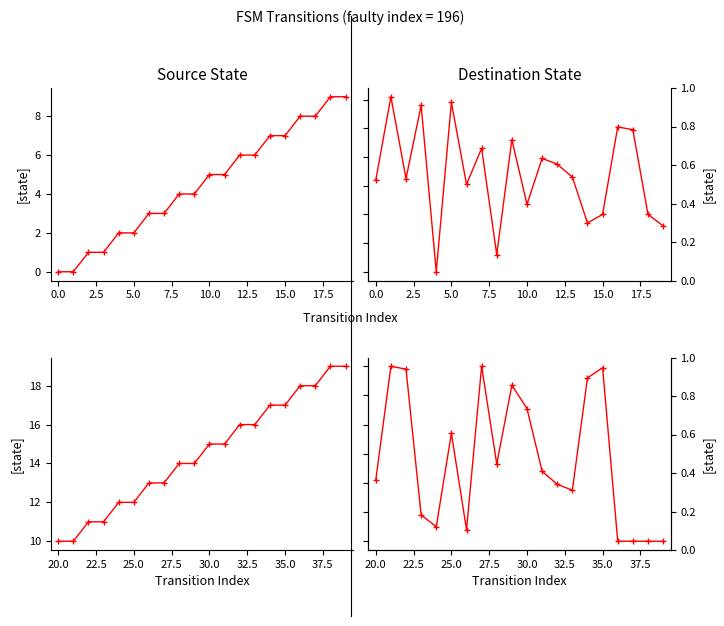

True or false: source_state (second half) has more than 0 points higher than both neighbors.

False